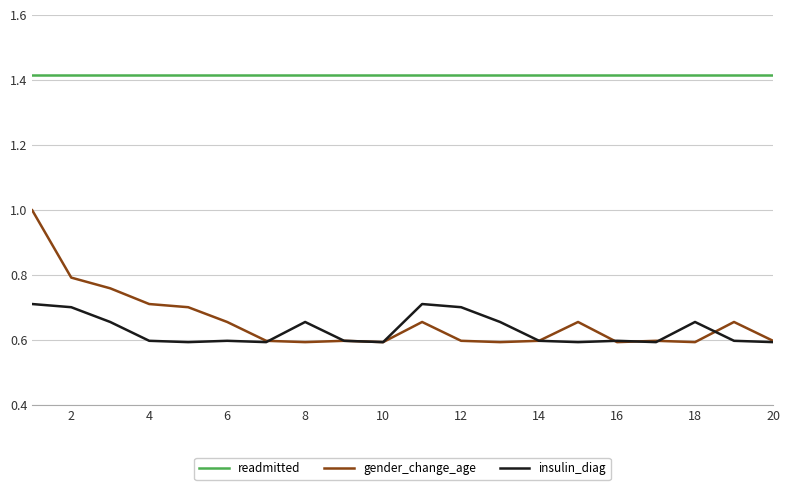

What is the minimum value shown in the chart?

0.6